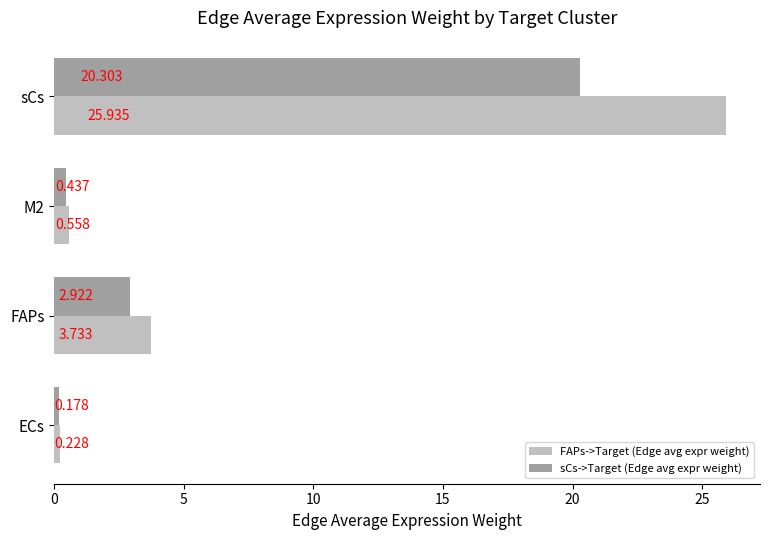

Which category has the highest value across all series?

sCs